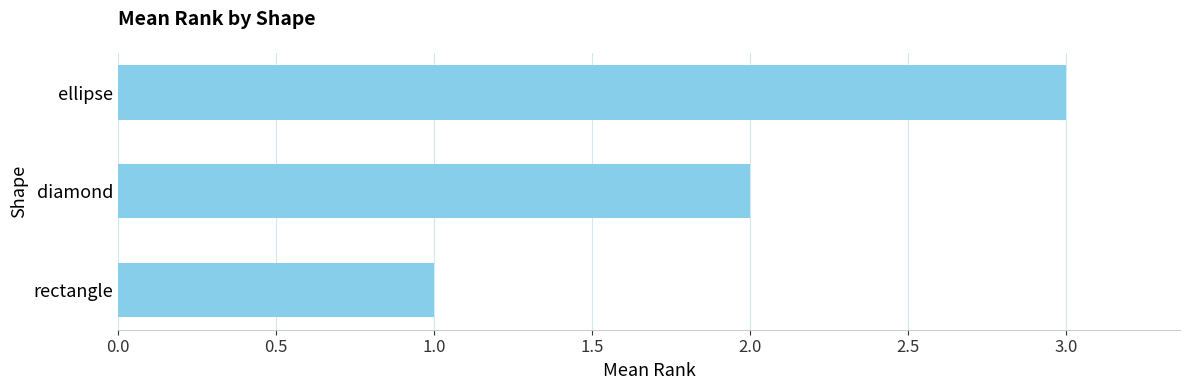

What is the change in value from rectangle to diamond?

+1